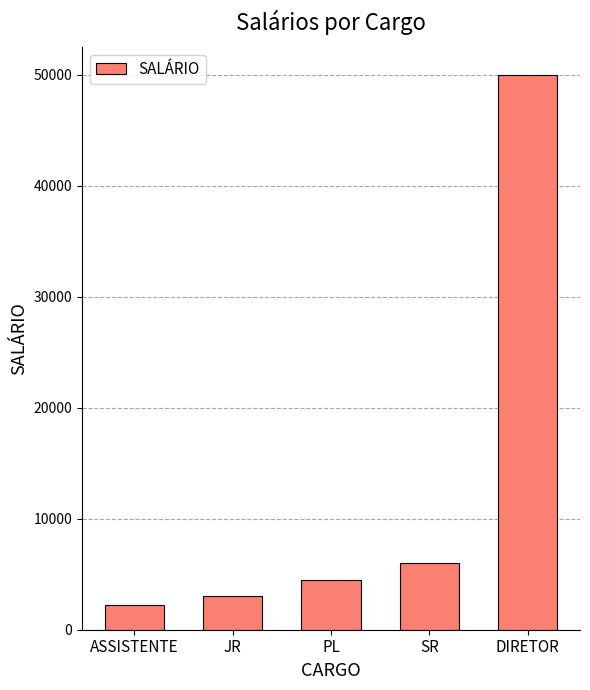

What is the minimum value shown in the chart?

2200